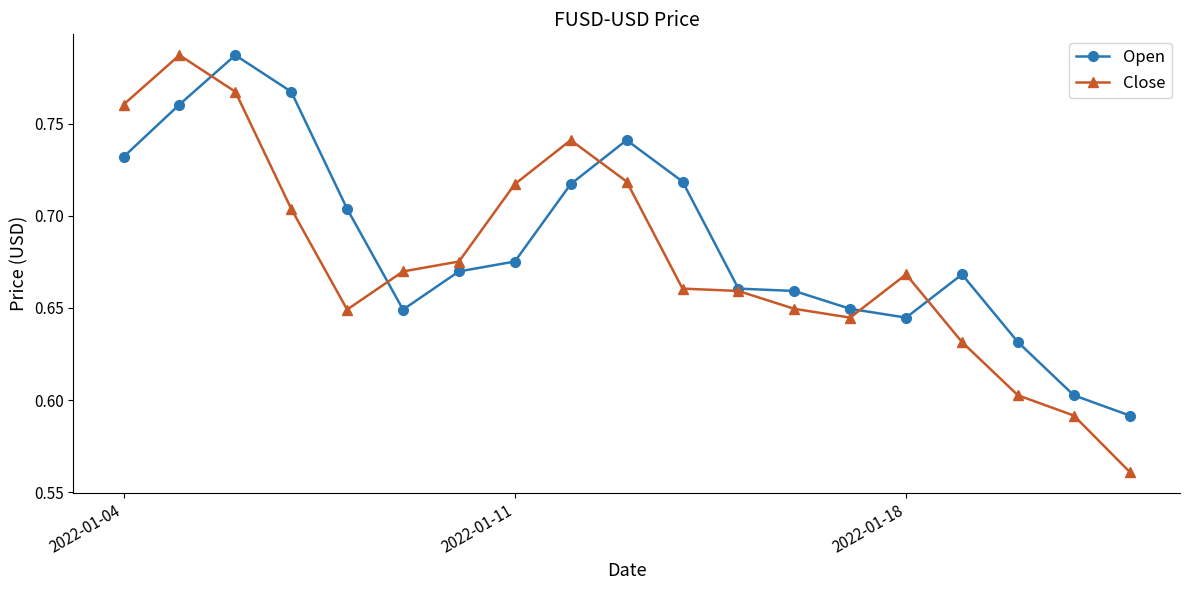

Which series has the largest total across all categories?

Open